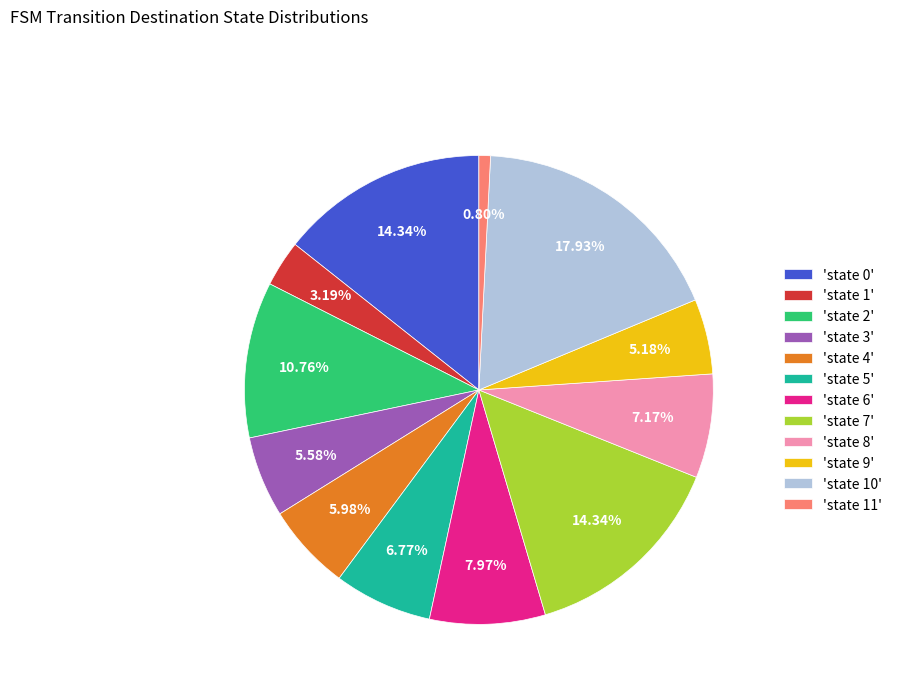

To the nearest percent, what is the difference between the largest and smallest slice percentages?

17%